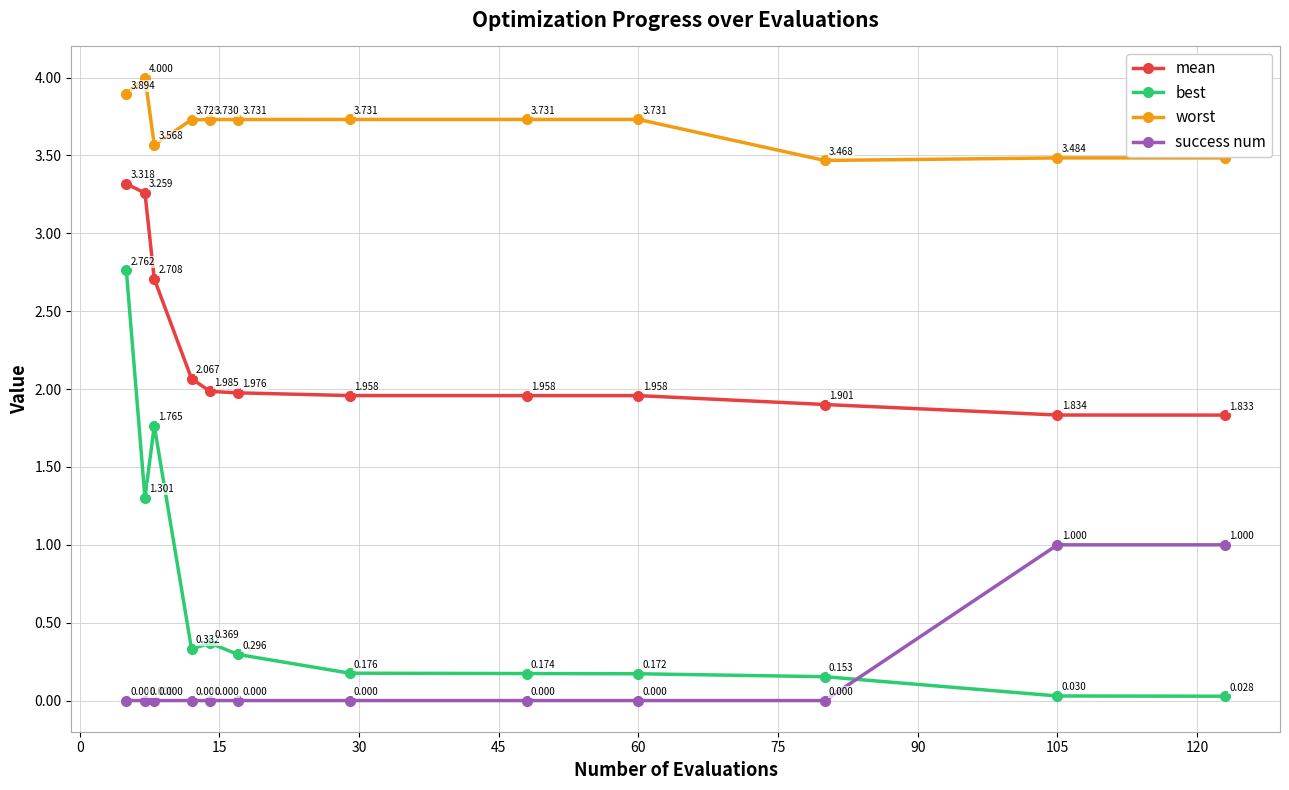

Which series has the largest total across all categories?

worst